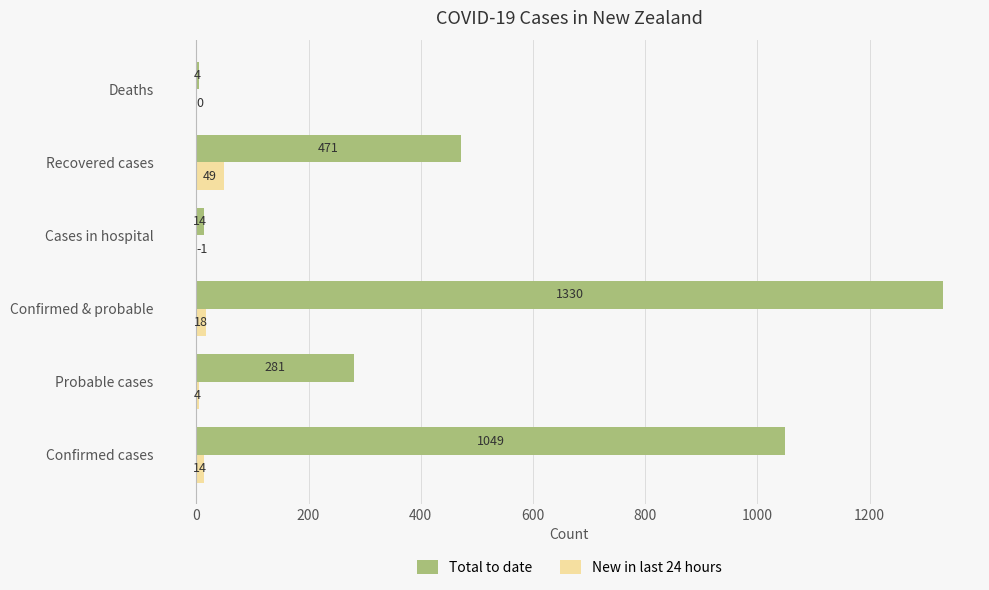

What is the maximum value shown in the chart?

1330